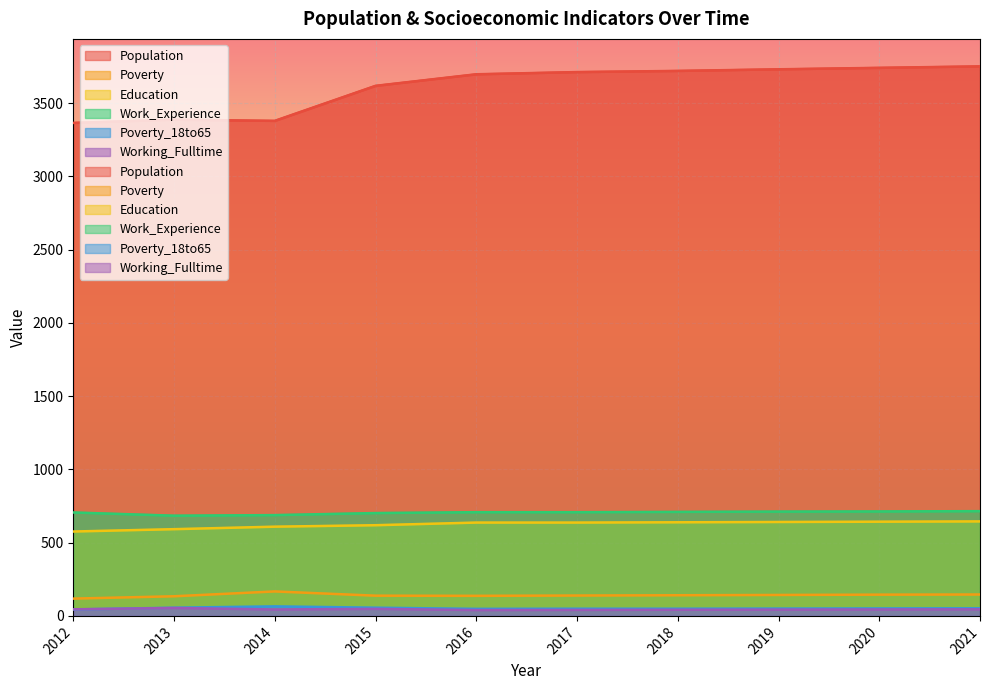

Rank the series by their maximum value, from lowest to highest.

Working_Fulltime, Poverty_18to65, Poverty, Education, Work_Experience, Population